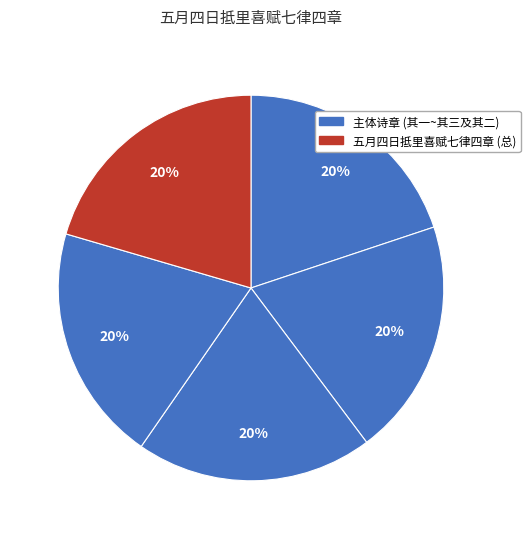

What is the smallest slice in the pie chart?

五月四日抵里喜赋七律四章 其一